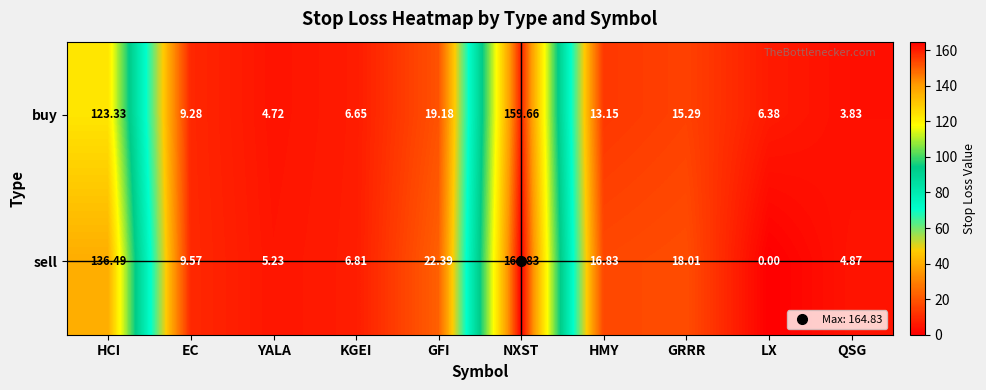

Which series has the widest spread of values?

sell